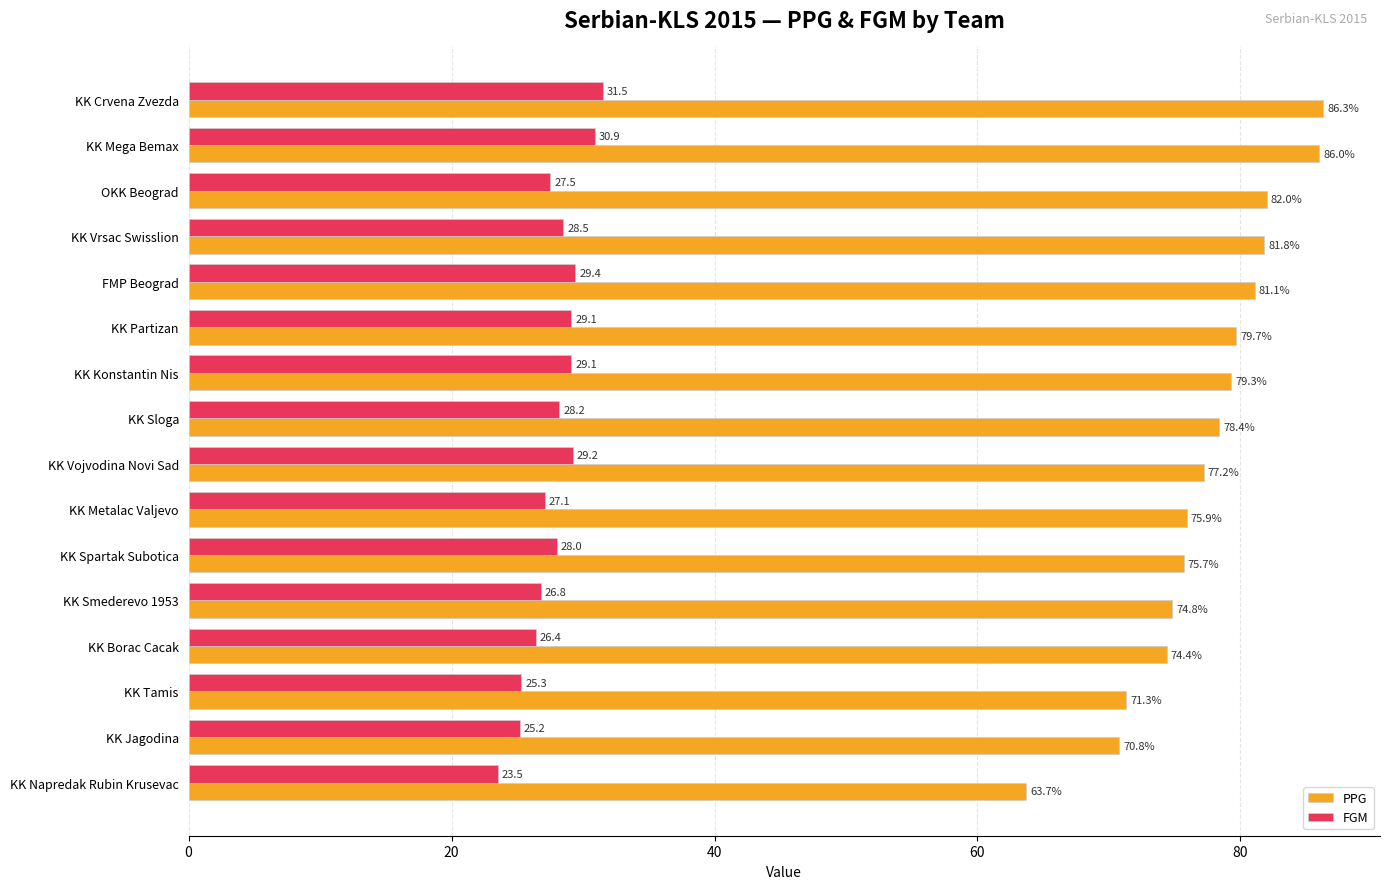

The FGM series shows 48.2 at KK Vrsac Swisslion. True or false?

False